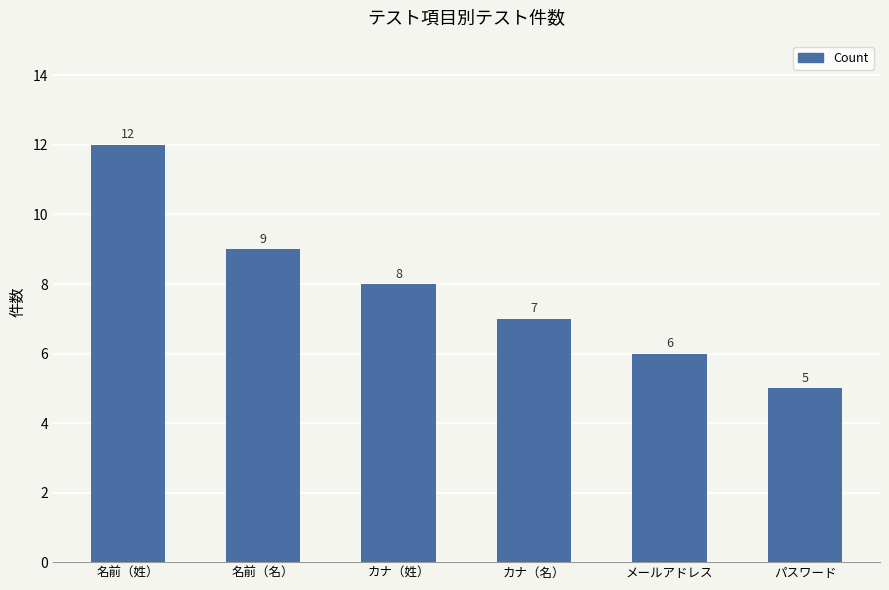

The value at カナ（名） is 7. True or false?

True